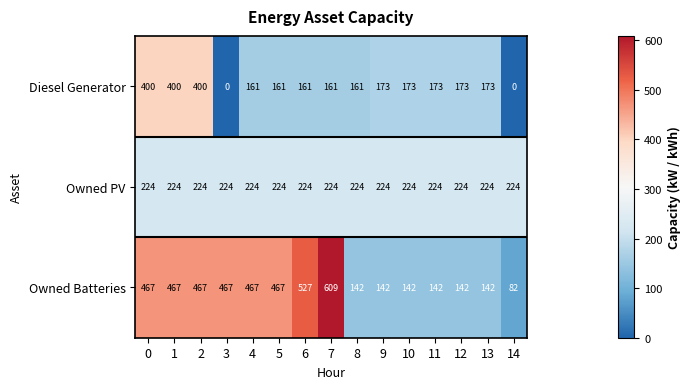

At which label does Owned Batteries reach its minimum?

14